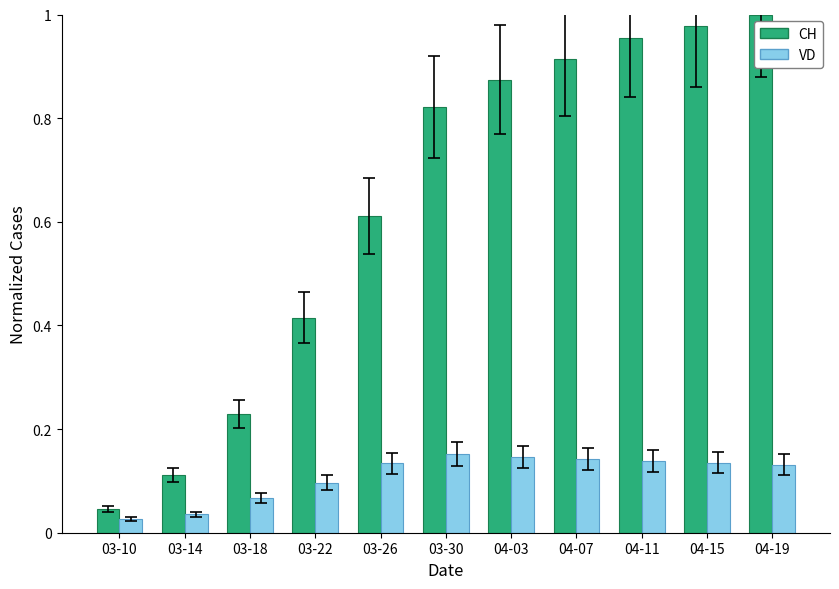

What are all the series names shown in the legend?

CH, VD